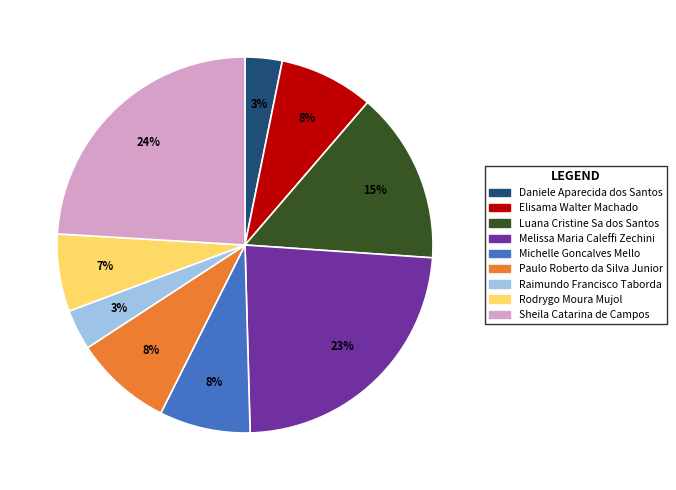

What is the ratio of the value at Sheila Catarina de Campos to the value at Elisama Walter Machado?

3.0